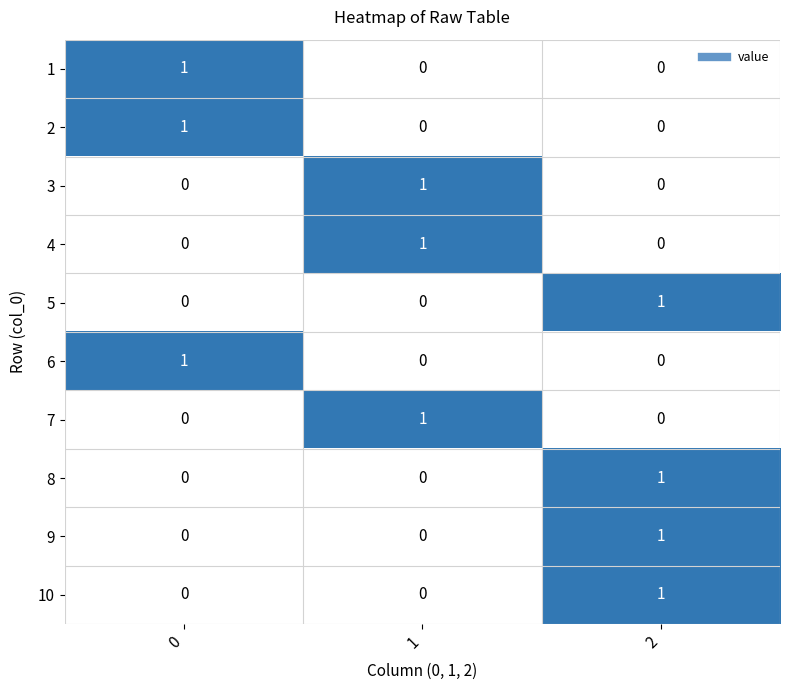

The value of 8 at 0 is 0. True or false?

True